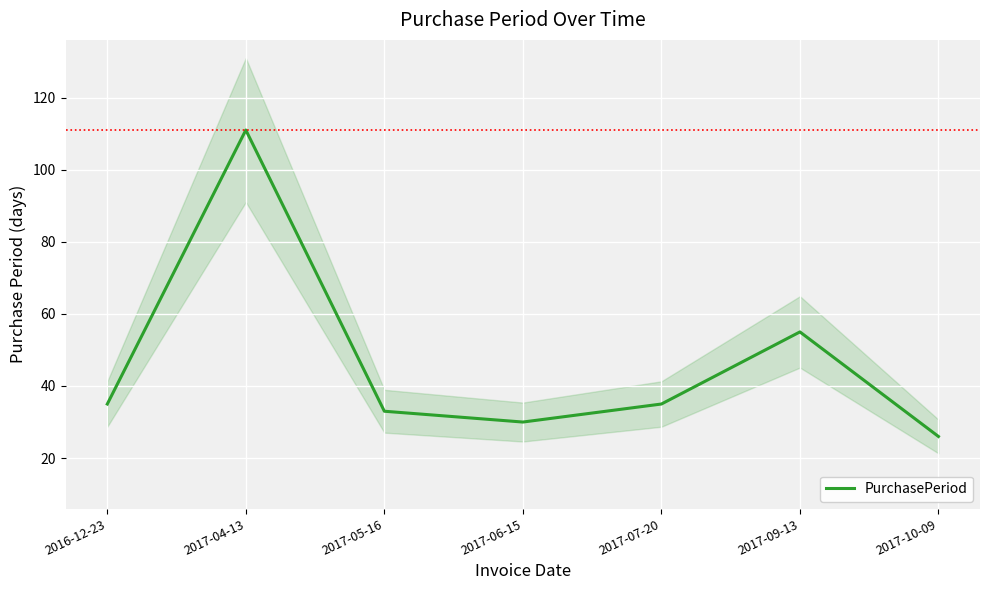

Between 2017-10-09 and 2017-06-15, which is larger?

2017-06-15